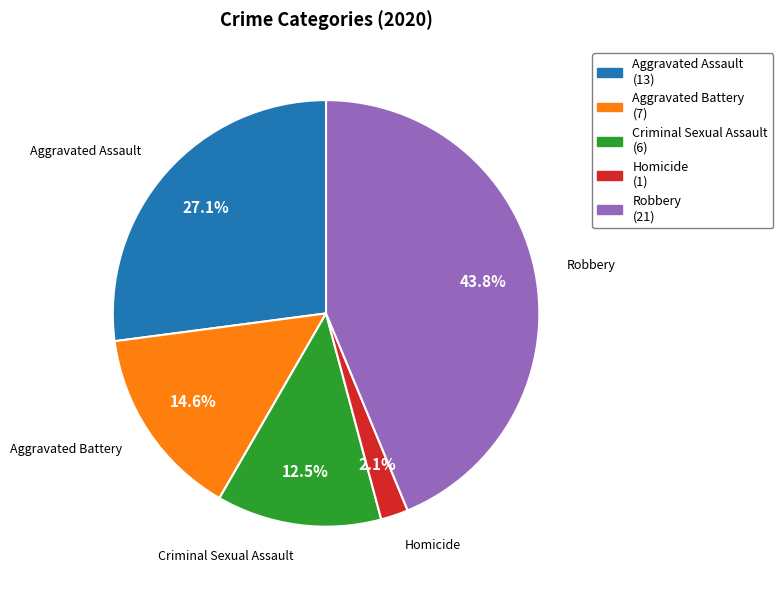

To the nearest percent, what portion does Aggravated Battery represent?

15%